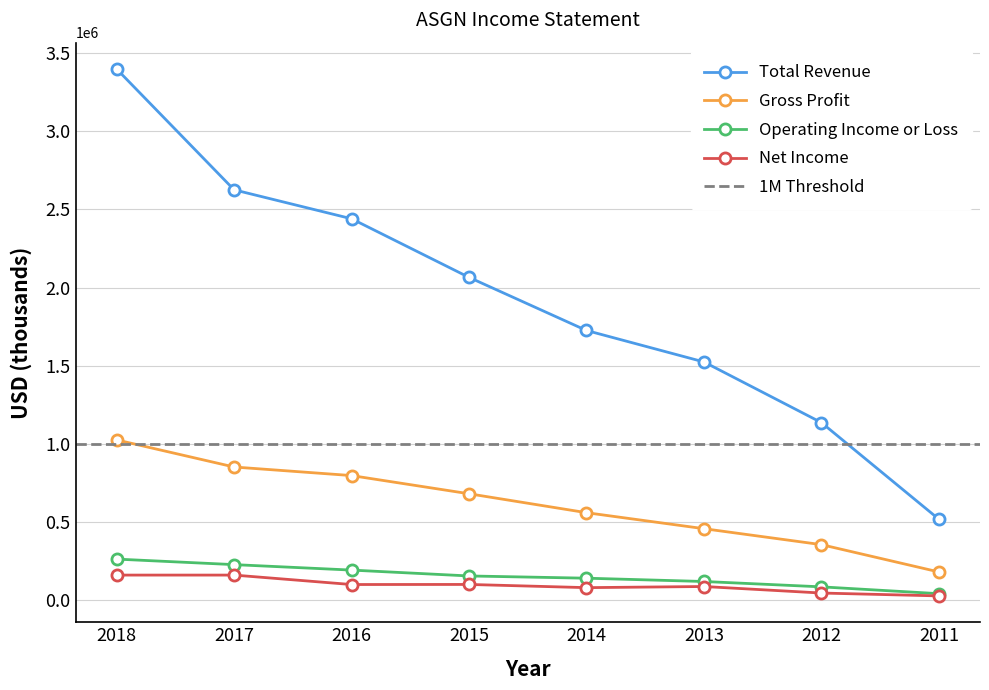

What is the total value across all series at 2018?

4841300